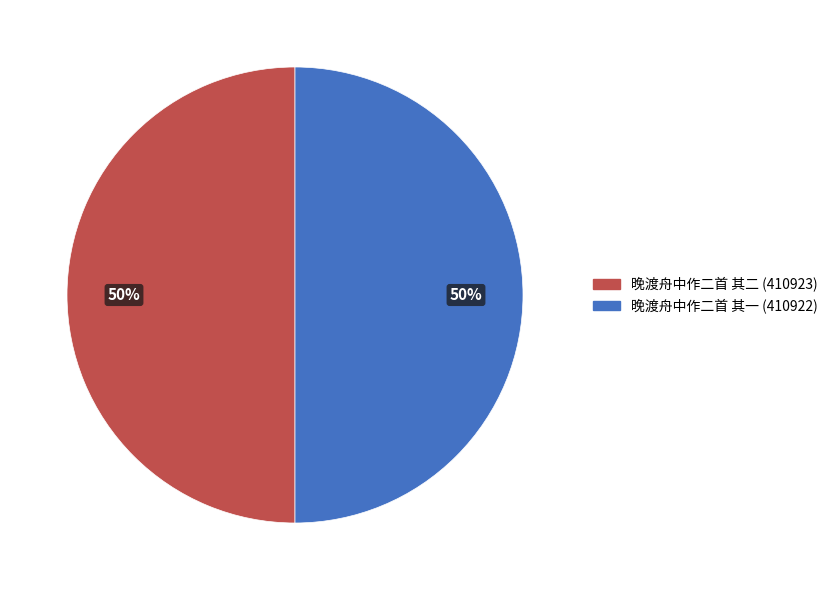

Is it true that 晚渡舟中作二首 其一 is 50% of the pie?

True